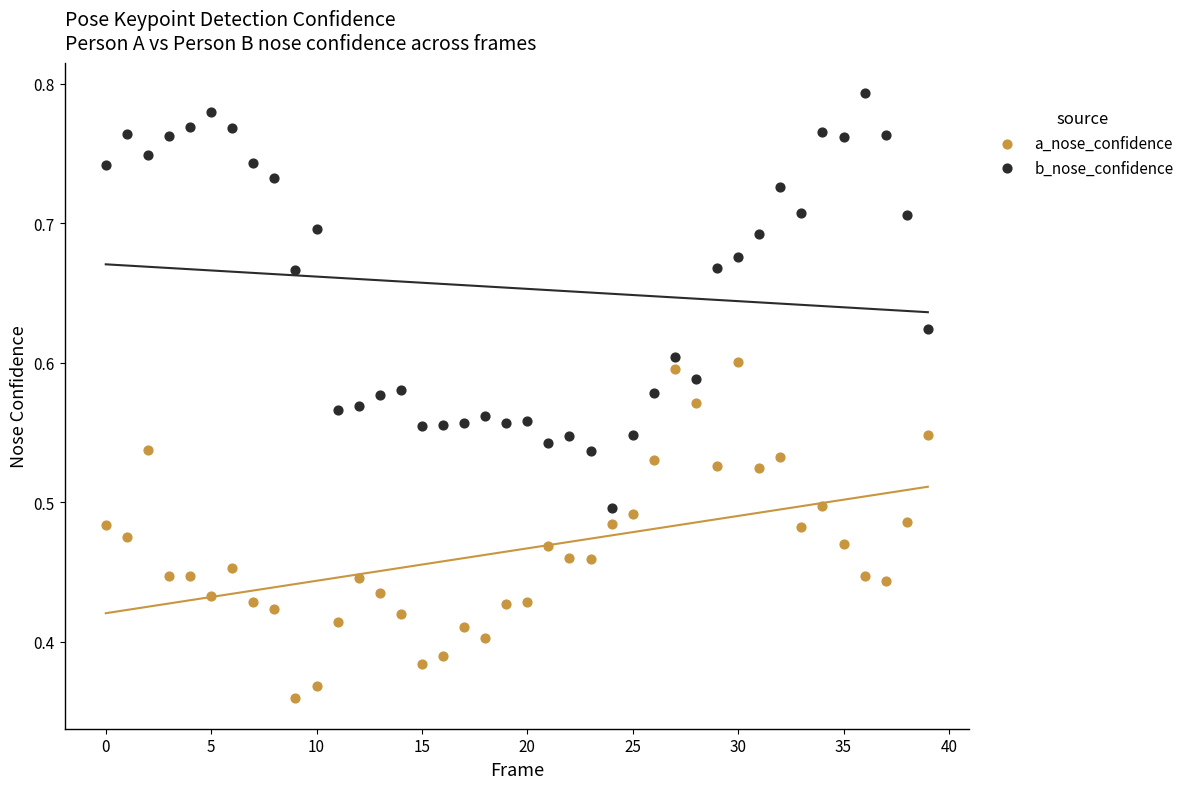

Which series contains the highest Y value?

b_nose_confidence